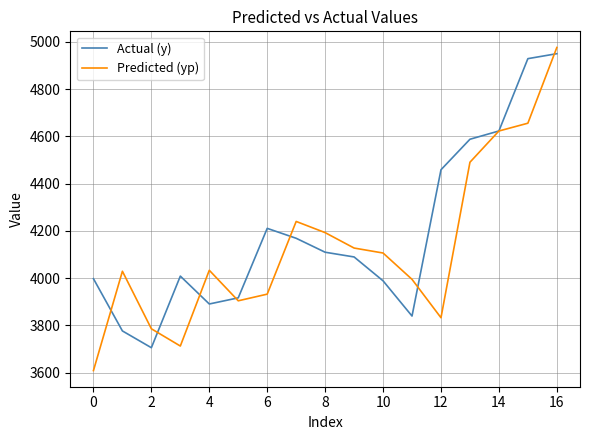

What is the maximum value for Actual (y)?

4950.0